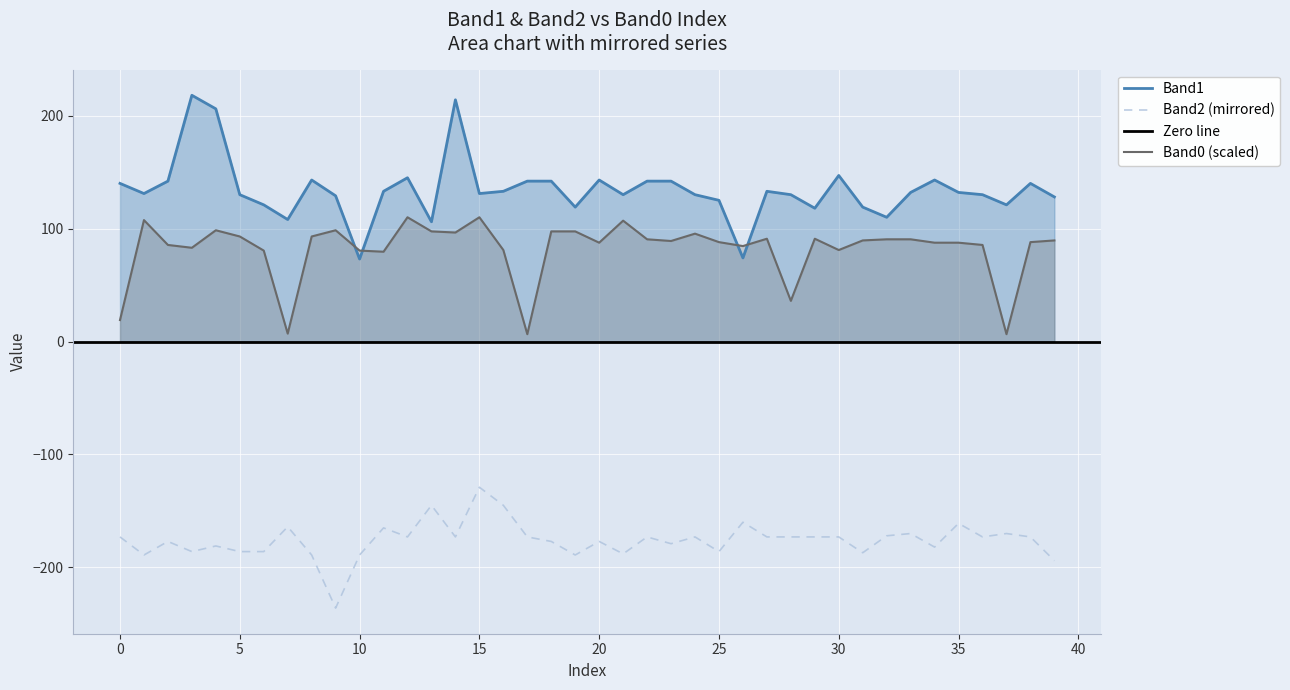

What is the maximum value for Band0 (scaled)?

110.0